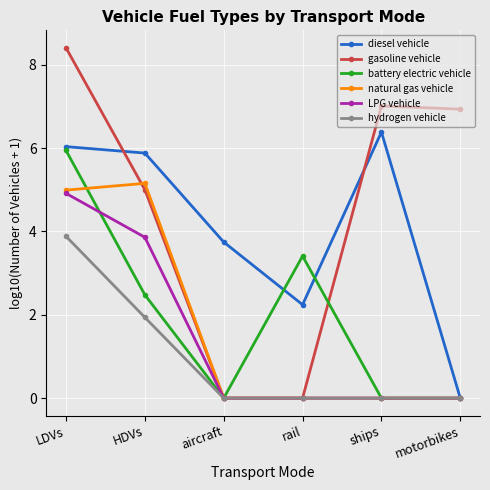

Which category has the highest value in the gasoline vehicle series?

LDVs